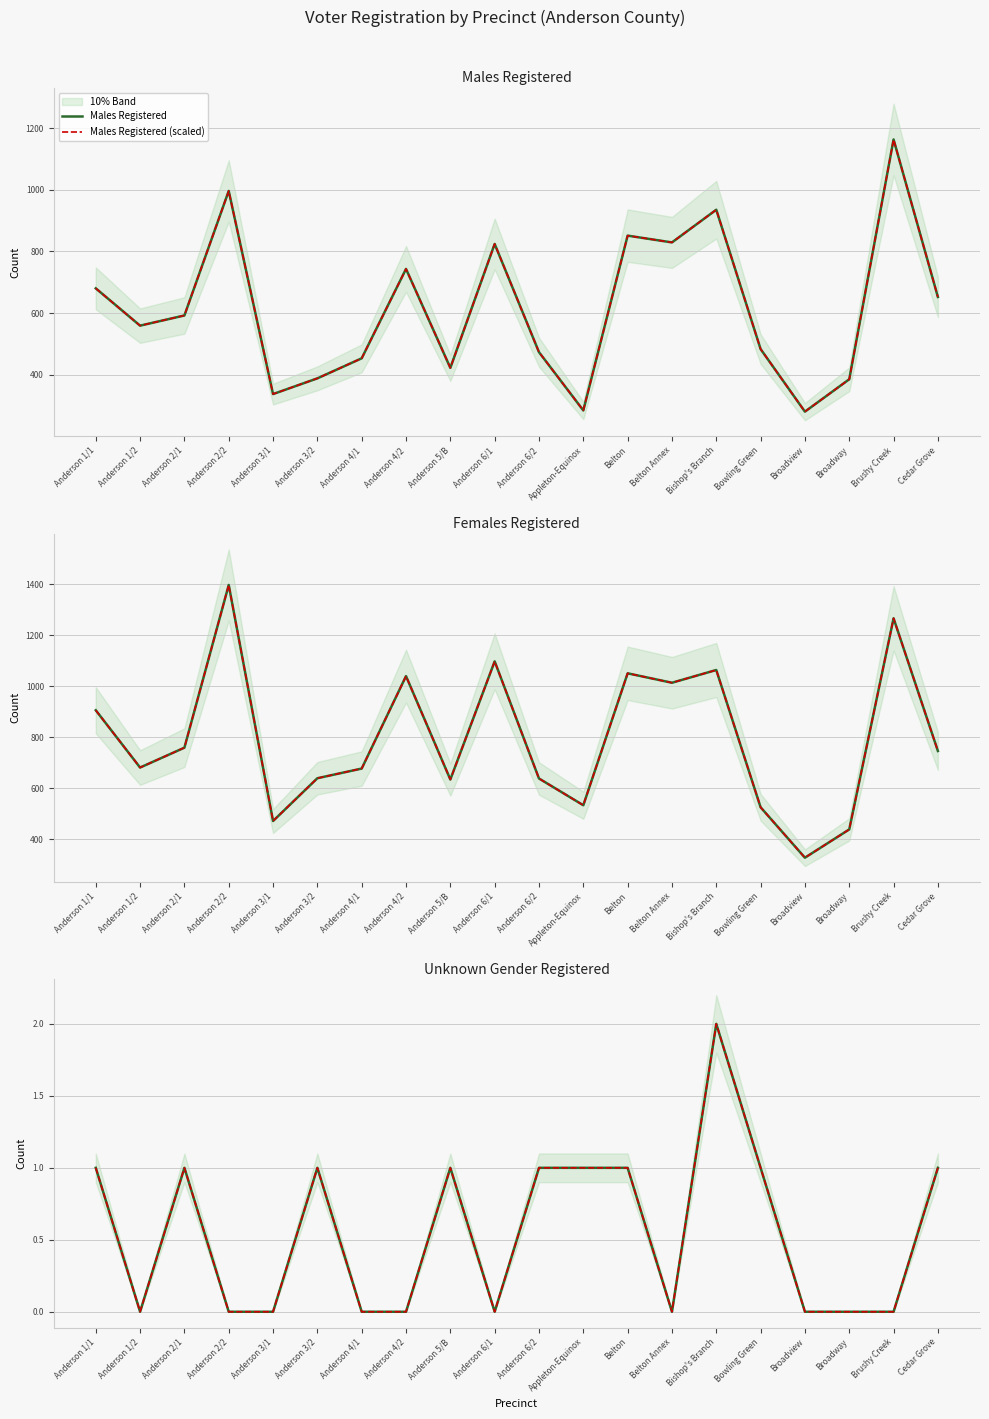

At which category is the sum across all series the highest?

Brushy Creek